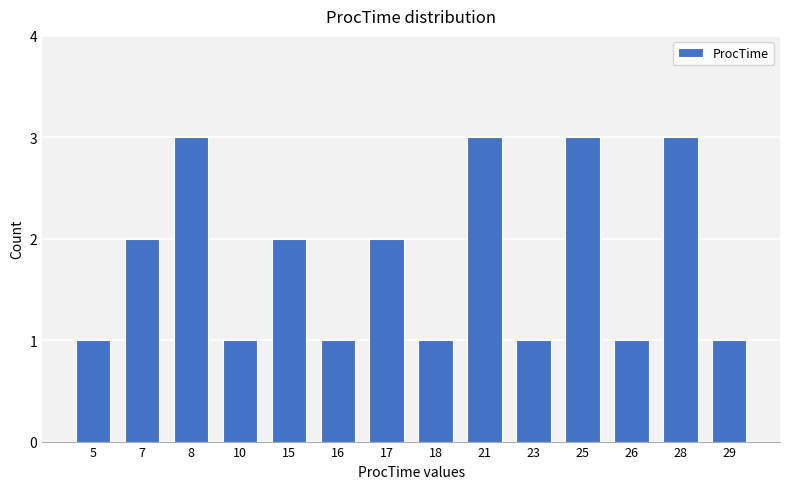

True or false: the data shows 1 at 23.

True